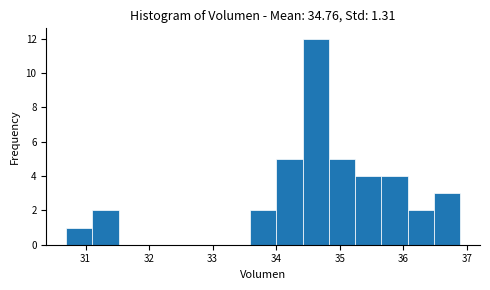

Reading left to right, list every bar in this chart as the range it spans on the x-axis followed by its height. Neither the bar edges nor the heights are printed on the chart, so give them approximately, as read against the axes.

30.7 to 31.1: 1
31.1 to 31.5: 2
31.5 to 31.9: 0
31.9 to 32.3: 0
32.3 to 32.8: 0
32.8 to 33.2: 0
33.2 to 33.6: 0
33.6 to 34.0: 2
34.0 to 34.4: 5
34.4 to 34.8: 12
34.8 to 35.2: 5
35.2 to 35.7: 4
35.7 to 36.1: 4
36.1 to 36.5: 2
36.5 to 36.9: 3